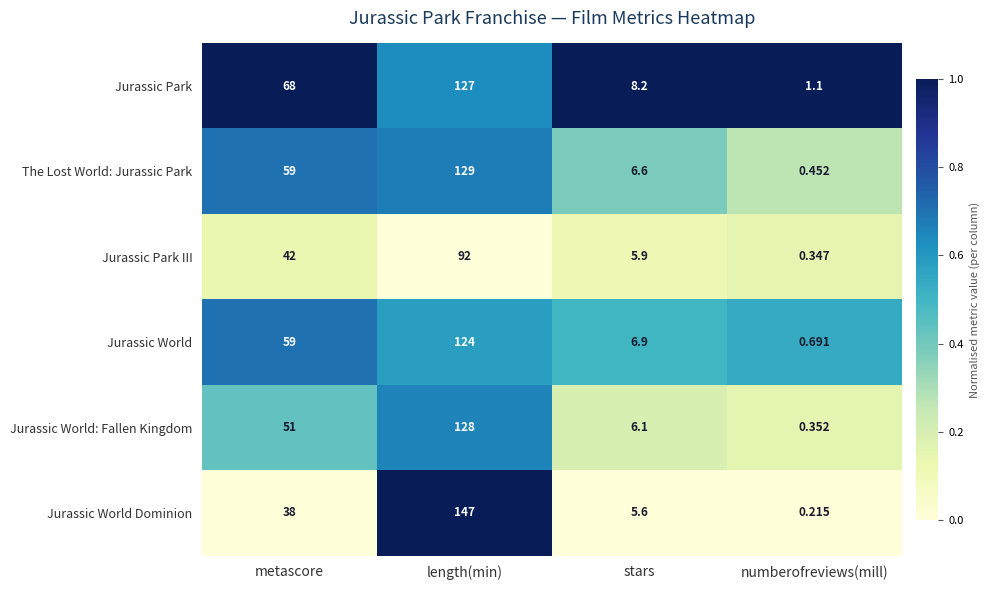

Where is The Lost World: Jurassic Park nearest to the value 64?

metascore